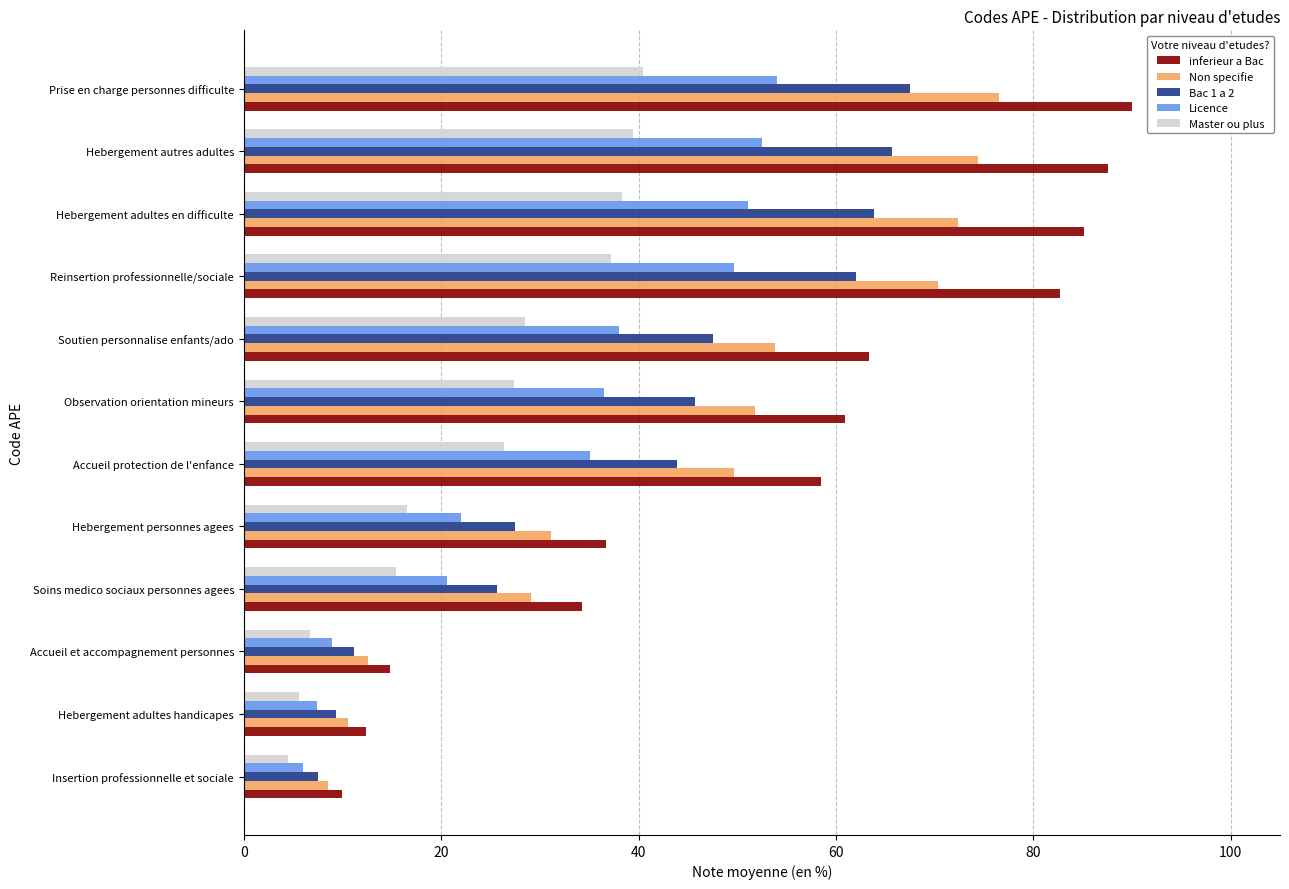

Count the number of categories in the chart.

12